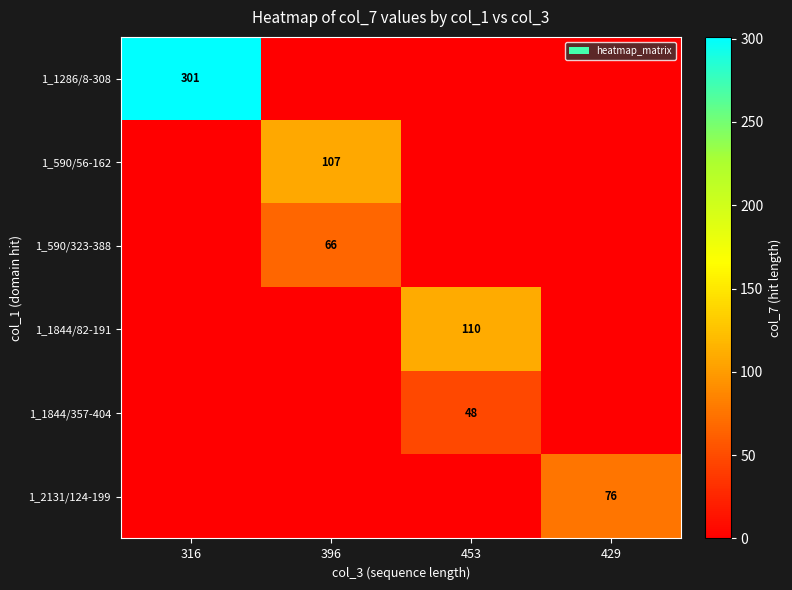

True or false: 1_590/56-162 has a value of 107 at 396.

True